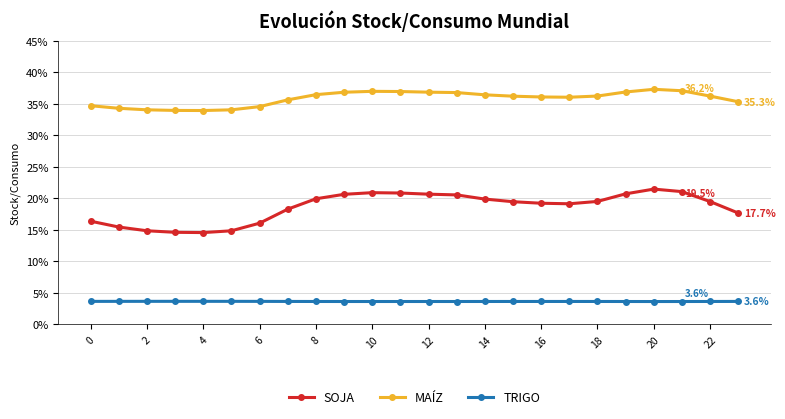

How many data points does each series have?

24